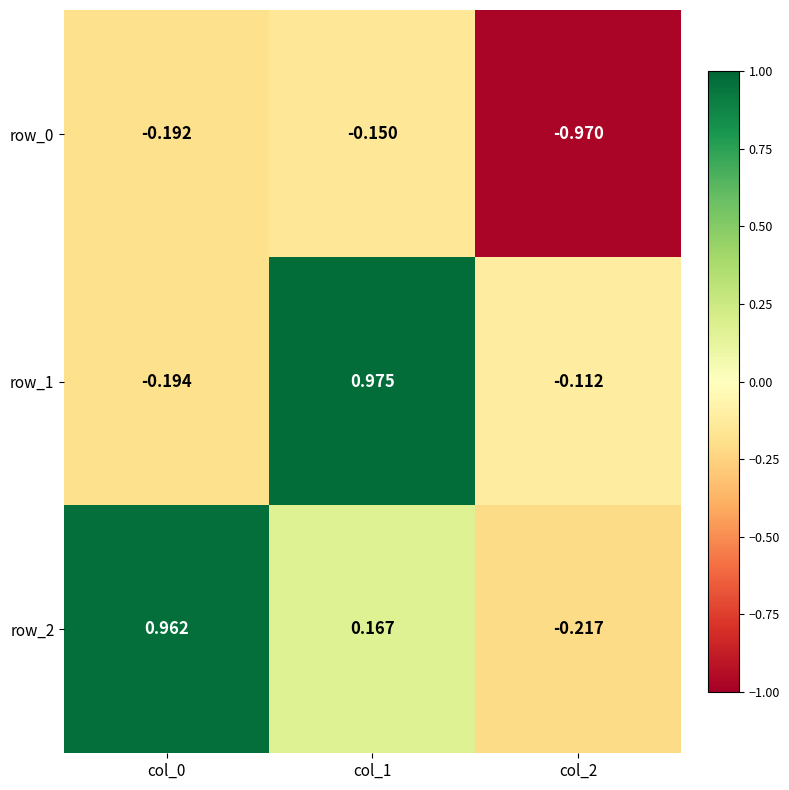

How many positive values does the row_2 series have?

2